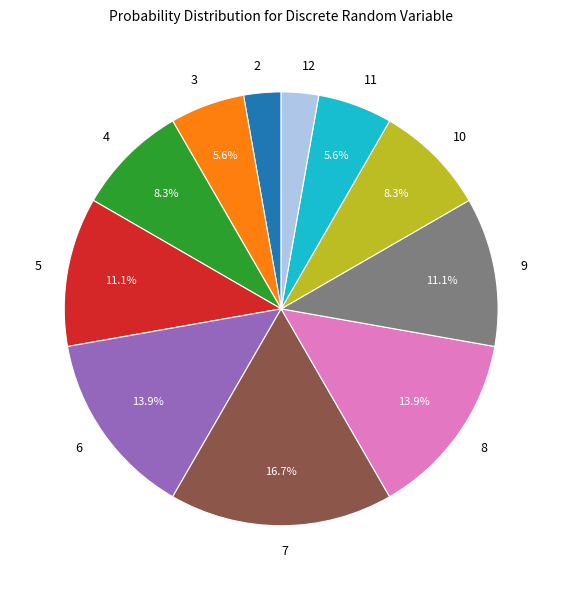

Does any single category account for the majority?

No